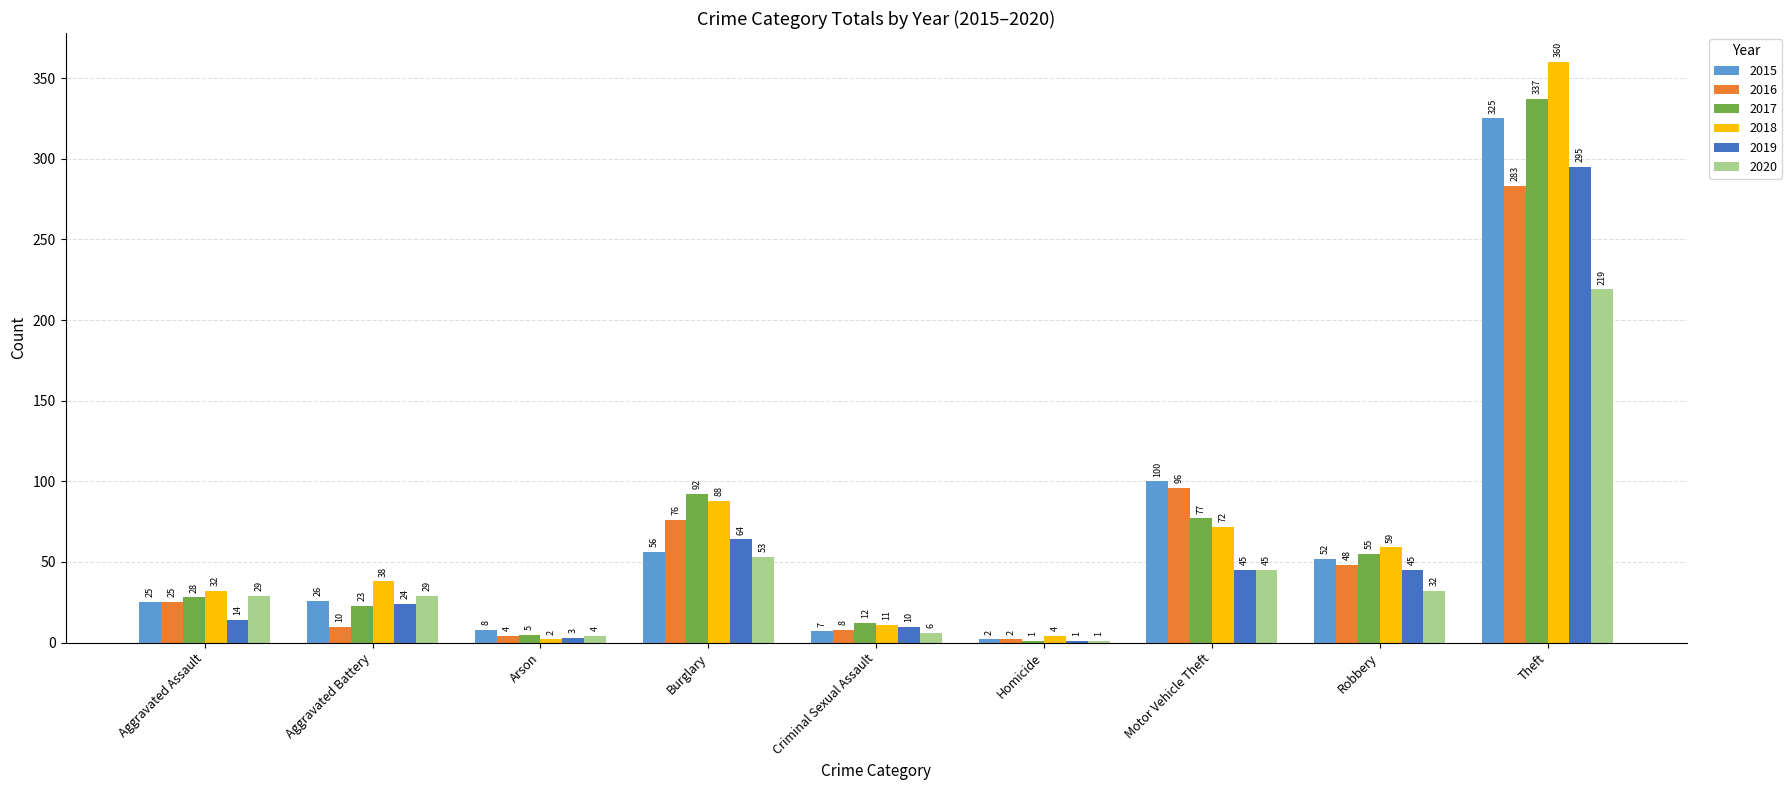

The 2015 series shows 2 at Homicide. True or false?

True